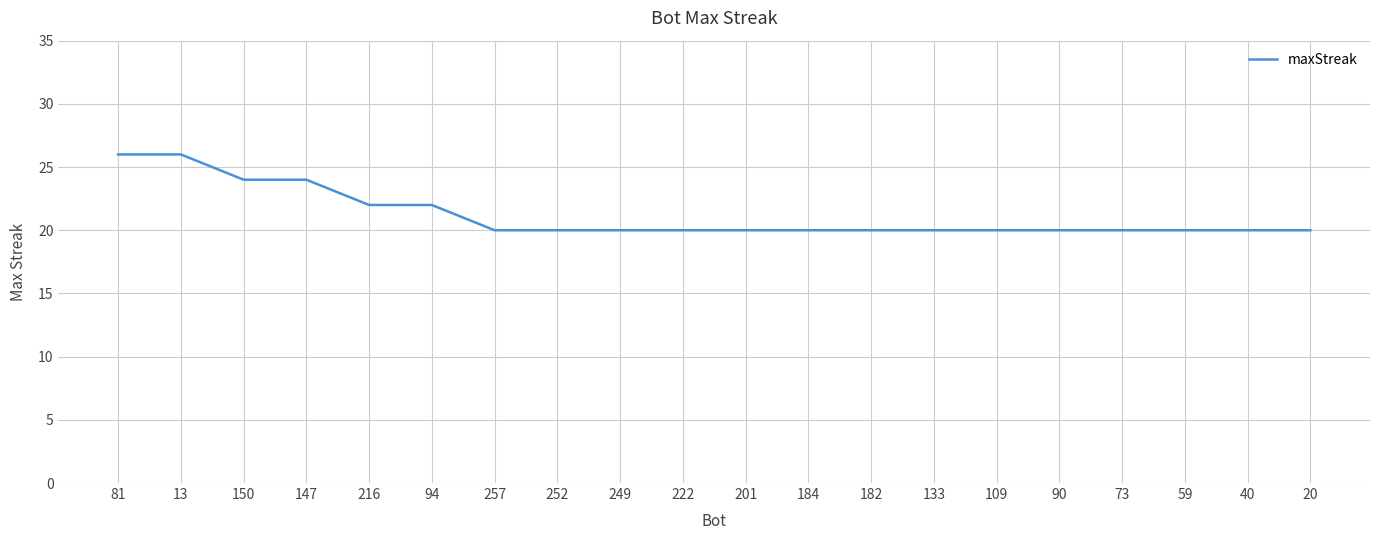

Approximately how many times larger is the value at 201 compared to 252?

1.0